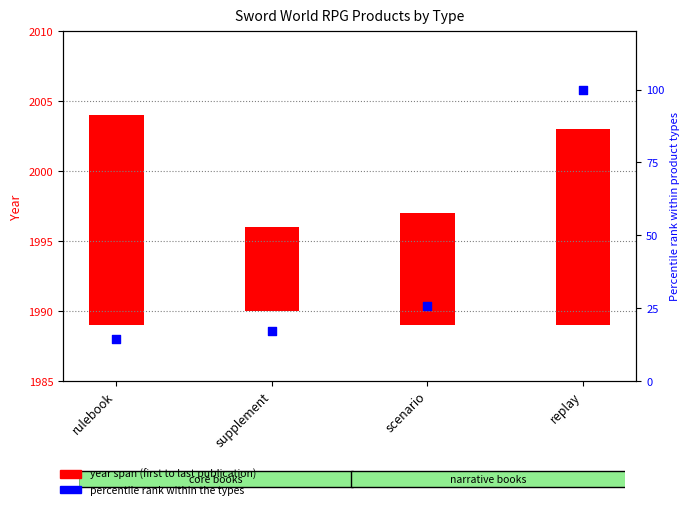

What is the change in value from rulebook to replay?

+85.7